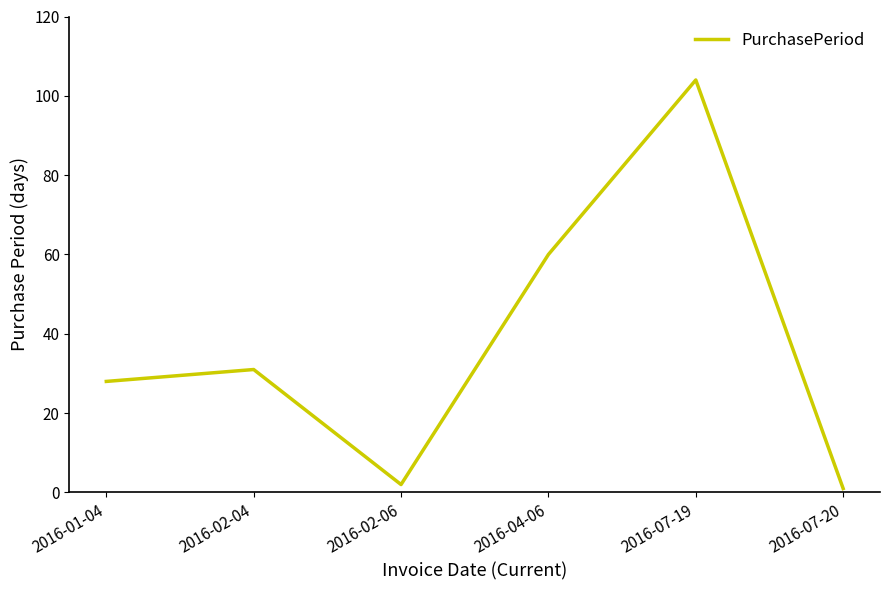

What position from the right is 2016-01-04?

6